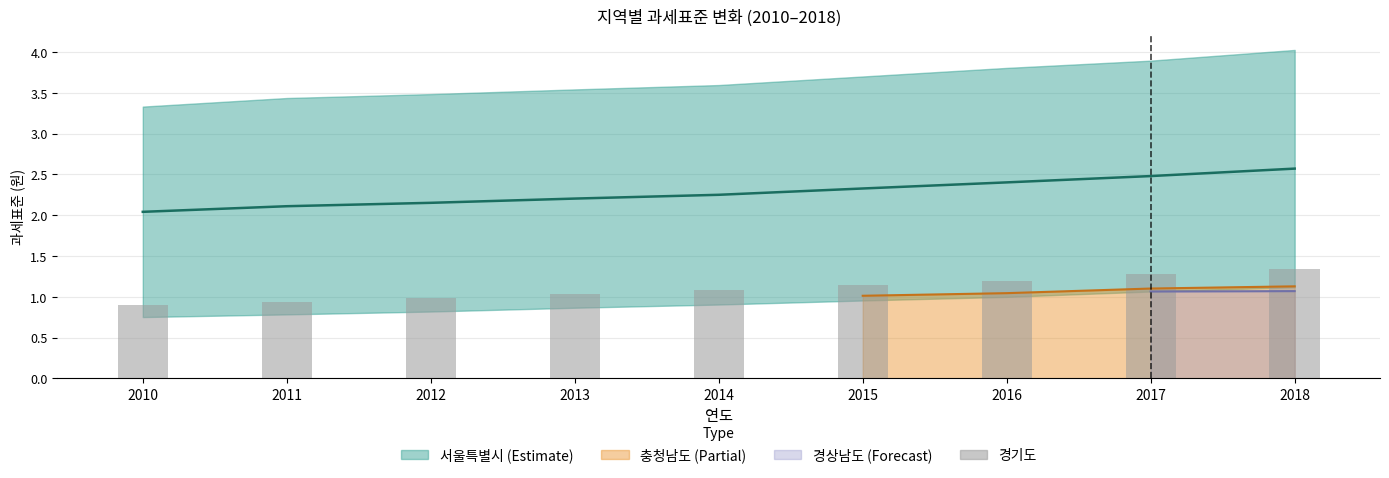

What is the ratio of the value at 2014 to the value at 2018?

0.8